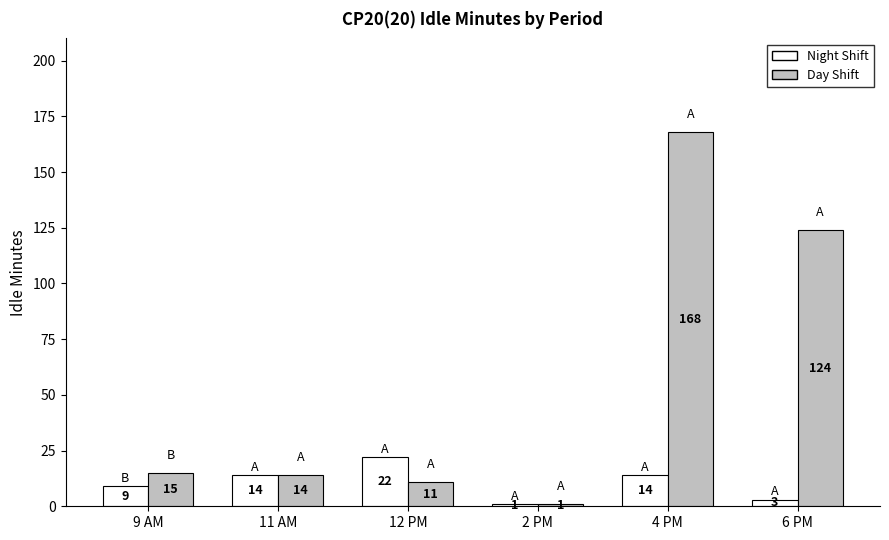

Reading left to right, what are all the values shown in this chart?

Night Shift: 9	14	22	1	14	3
Day Shift: 15	14	11	1	168	124